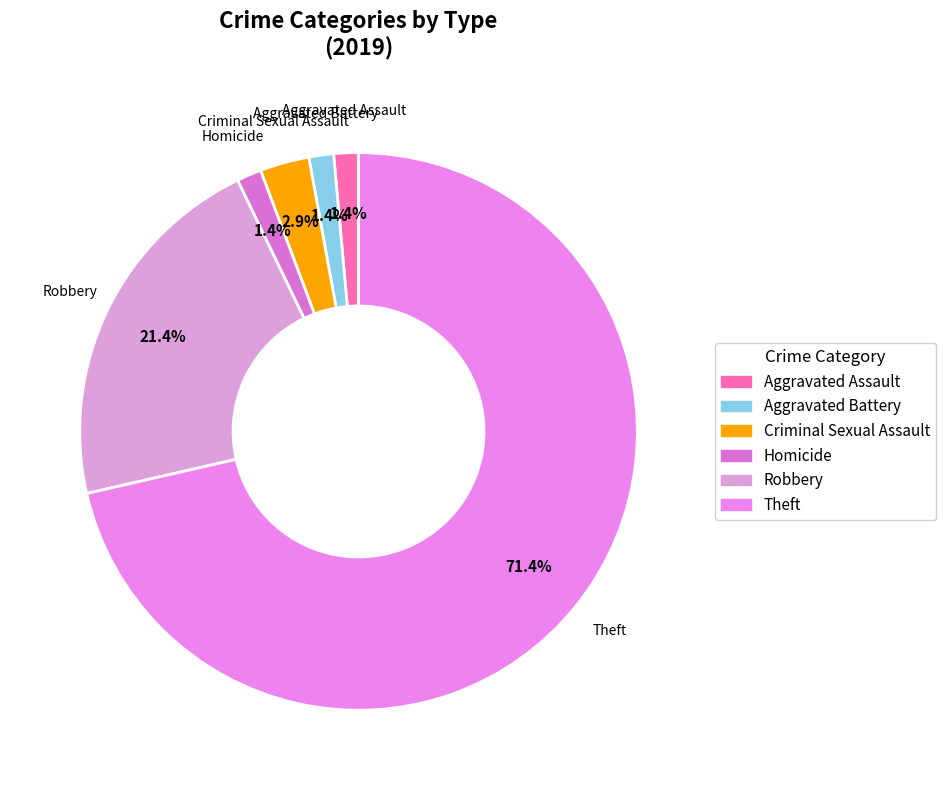

To the nearest percent, what is the average slice percentage?

17%